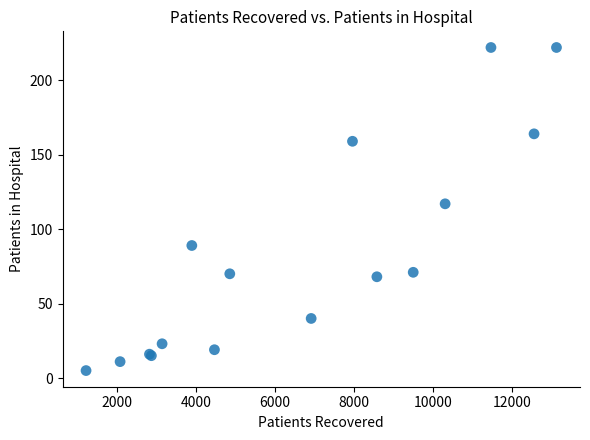

What Y value in the scatter plot is closest to 113?

117